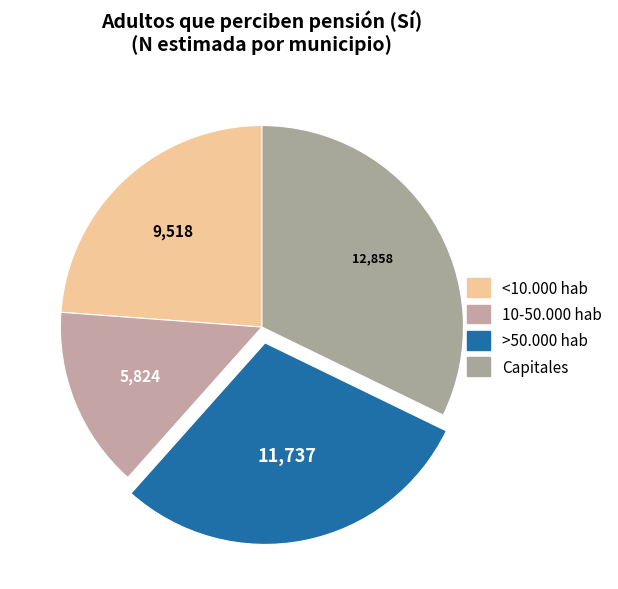

Combined, do >50.000 hab and <10.000 hab account for over 50%?

Yes